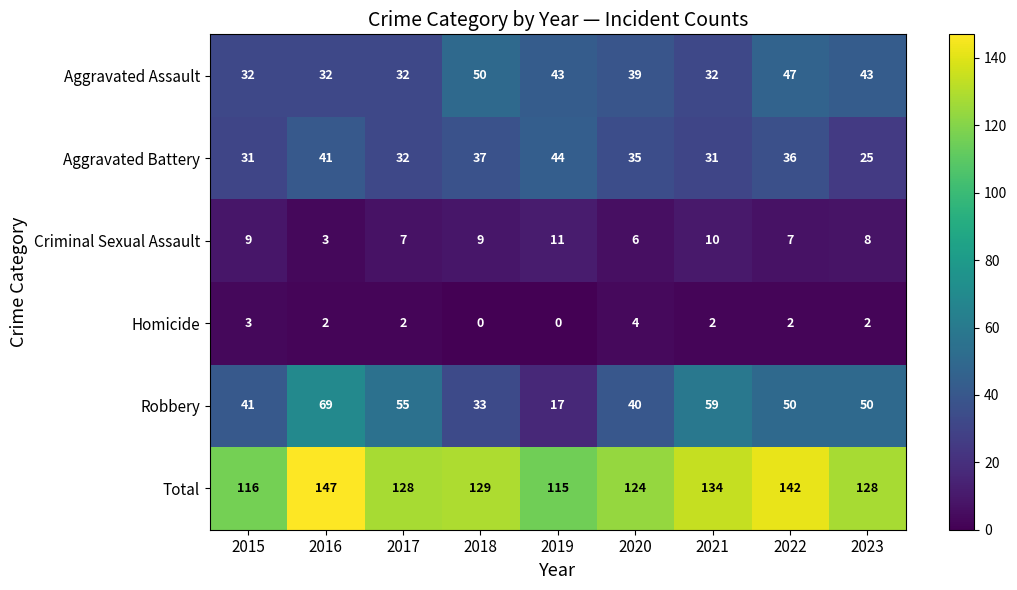

The value of Aggravated Assault at 2017 is 32. True or false?

True